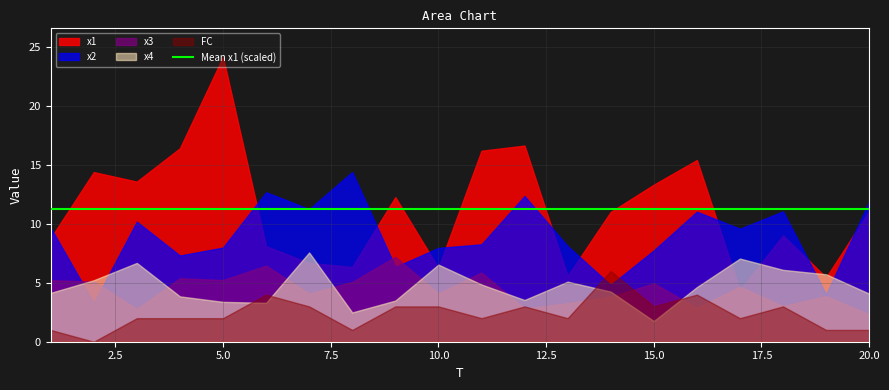

What is the highest value of the x3 series?

7.2